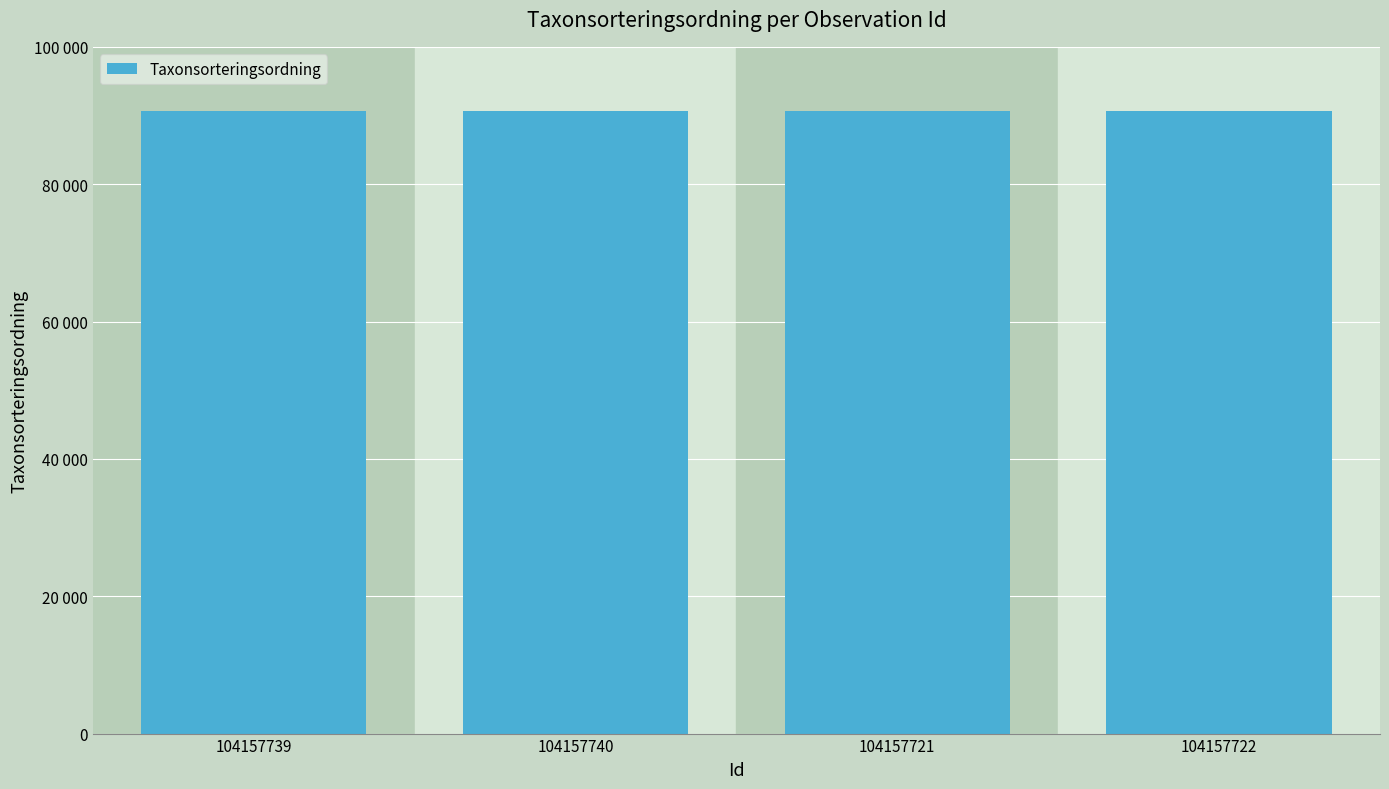

Reading right to left, transcribe all the data shown in this chart.

104157722=90653	104157721=90653	104157740=90665	104157739=90653